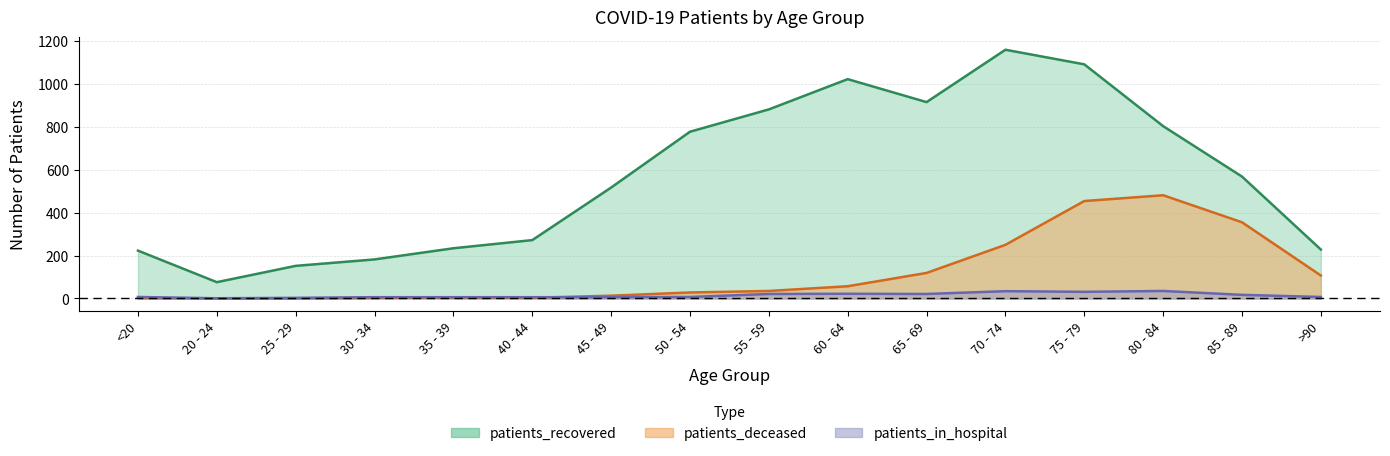

What is the label of the 9th point from the right?

50 - 54